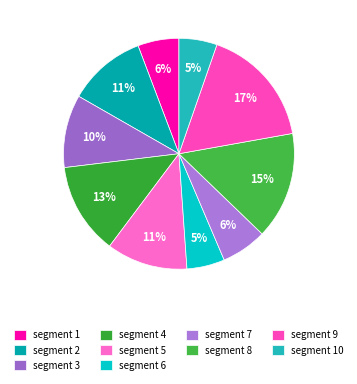

To the nearest percent, what is the combined percentage of segment 2 and segment 1?

17%